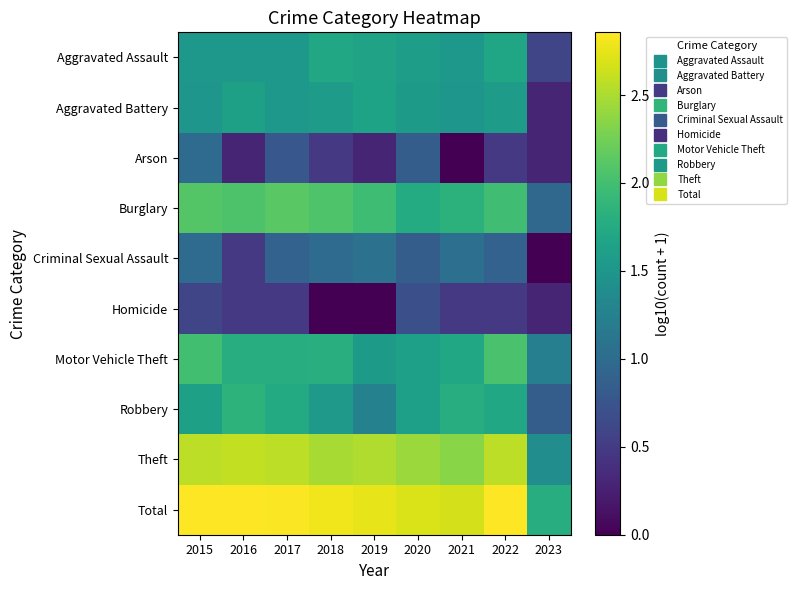

Which category has the highest value across all series?

2022